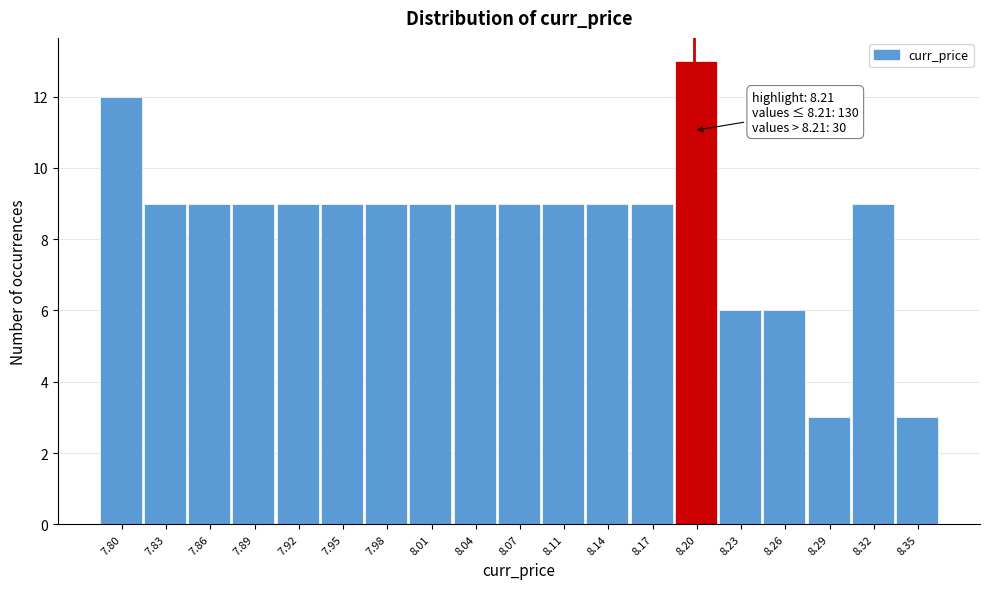

Reading left to right, what are all the values shown in this chart?

7.80=12	7.83=9	7.86=9	7.89=9	7.92=9	7.95=9	7.98=9	8.01=9	8.04=9	8.07=9	8.11=9	8.14=9	8.17=9	8.20=13	8.23=6	8.26=6	8.29=3	8.32=9	8.35=3